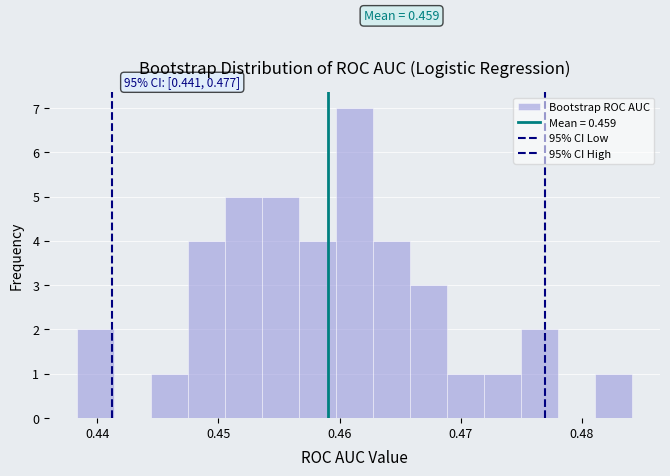

Read against the x-axis, roughly where is the centre of the tallest bar?

0.461